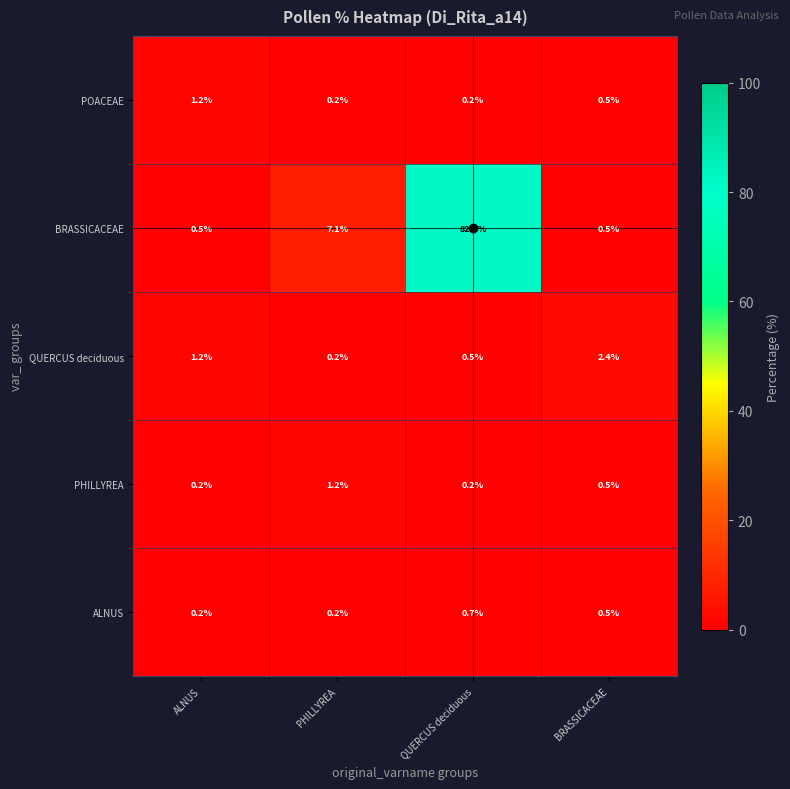

What is the greatest value displayed?

82.4